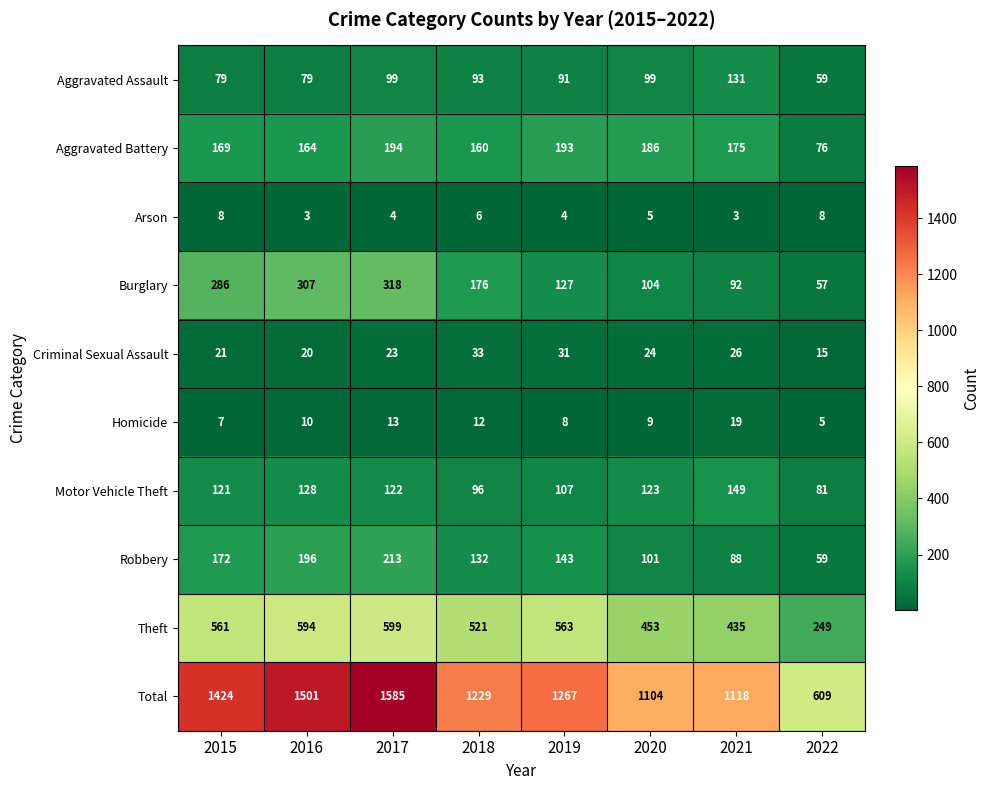

What is the spread (max minus min) of values at 2021?

1115